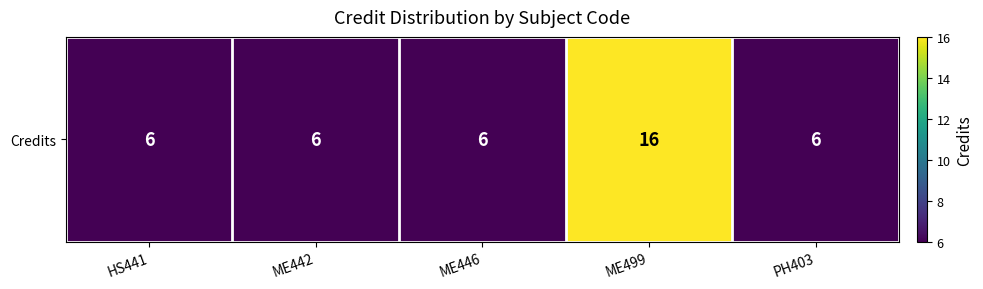

At which category does the chart reach its peak across all series?

ME499